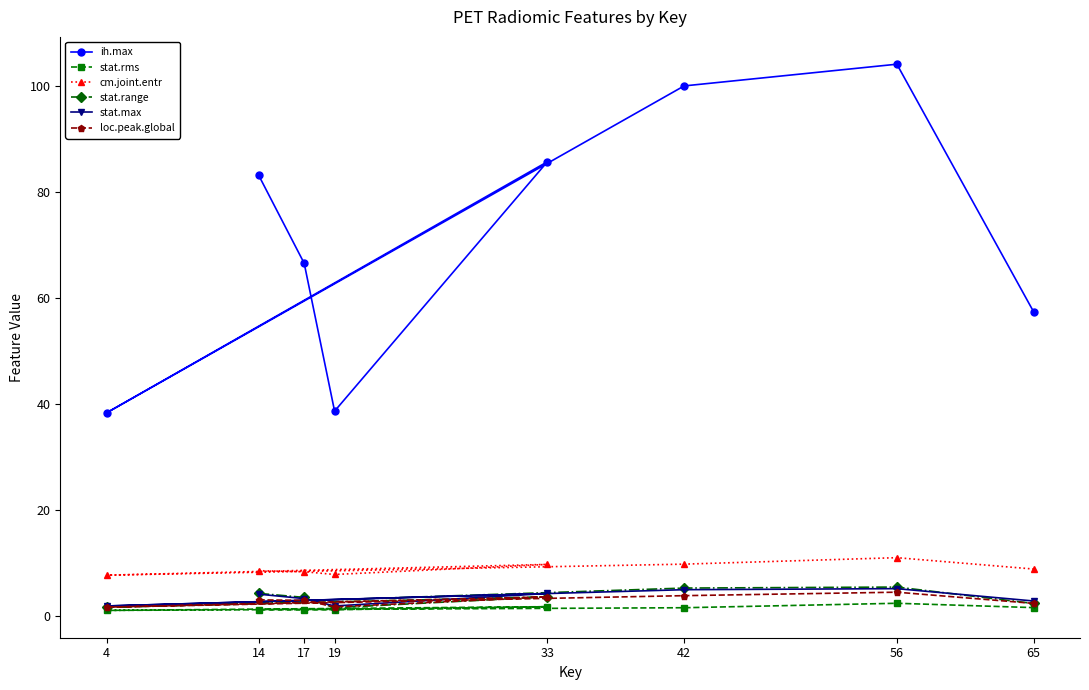

The stat.rms series shows 1.2 at 19. True or false?

True